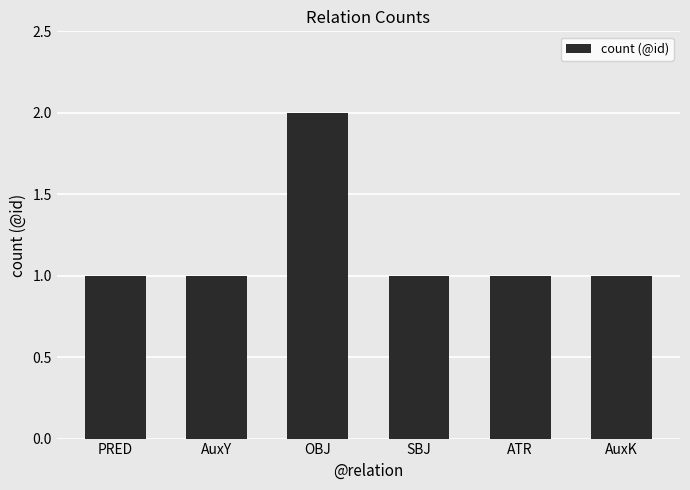

Which category has the highest value across all series?

OBJ